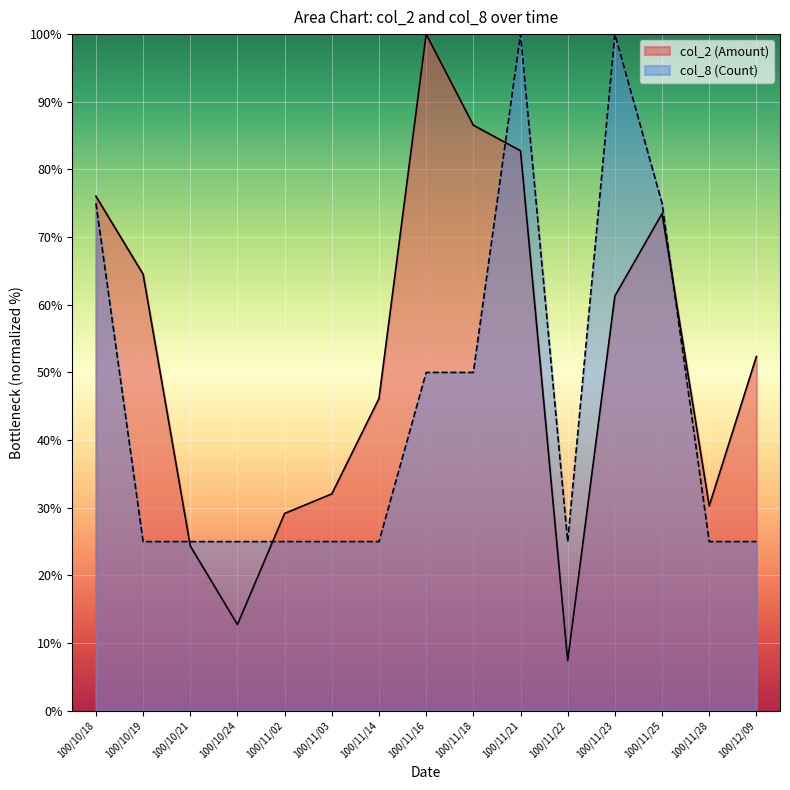

What is the greatest value displayed?

100.0